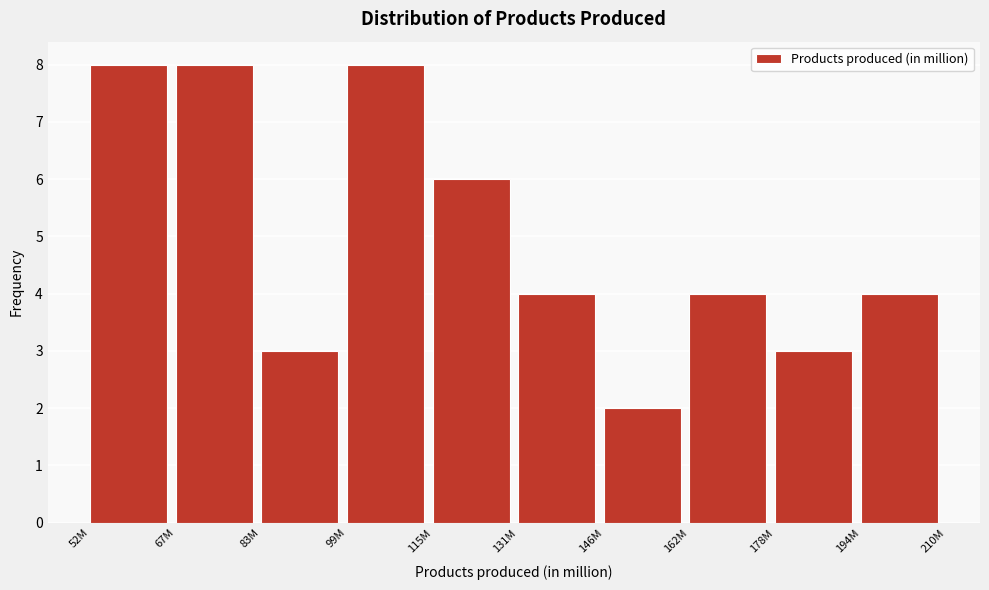

Reading left to right, extract all data points from this chart.

8	8	3	8	6	4	2	4	3	4